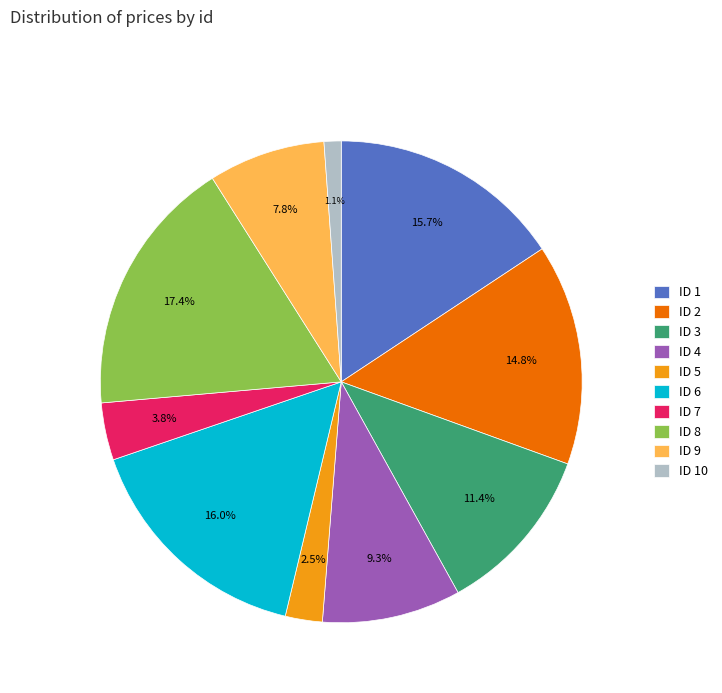

Which category has the smallest portion of the pie?

ID 10